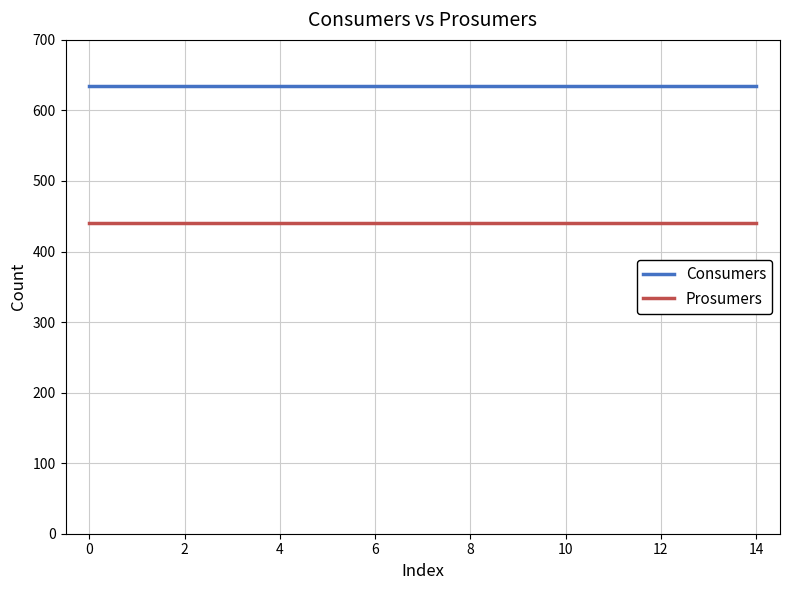

How many series are shown in this chart?

2